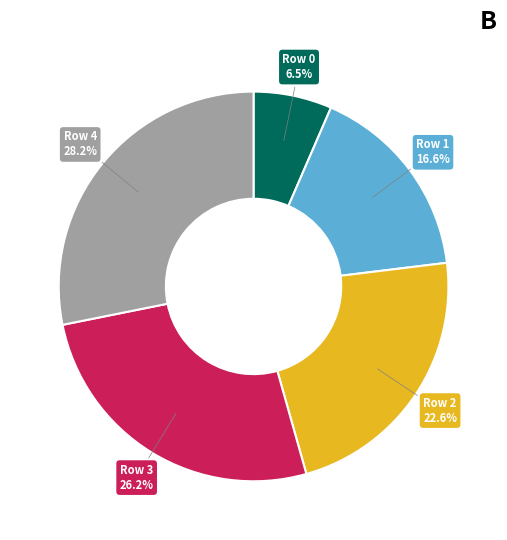

How many segments does this pie chart have?

5